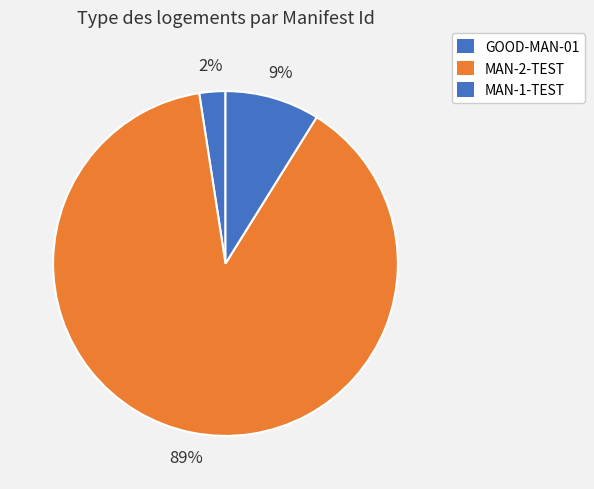

How many segments does this pie chart have?

3